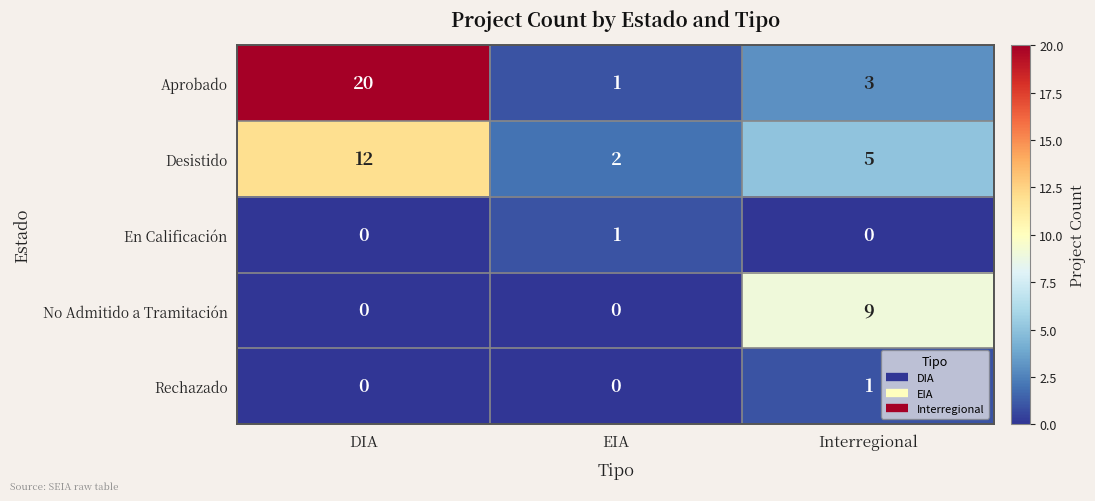

Reading left to right, extract all data points from this chart.

Aprobado: DIA=20	EIA=1	Interregional=3
Desistido: DIA=12	EIA=2	Interregional=5
En Calificación: DIA=0	EIA=1	Interregional=0
No Admitido a Tramitación: DIA=0	EIA=0	Interregional=9
Rechazado: DIA=0	EIA=0	Interregional=1